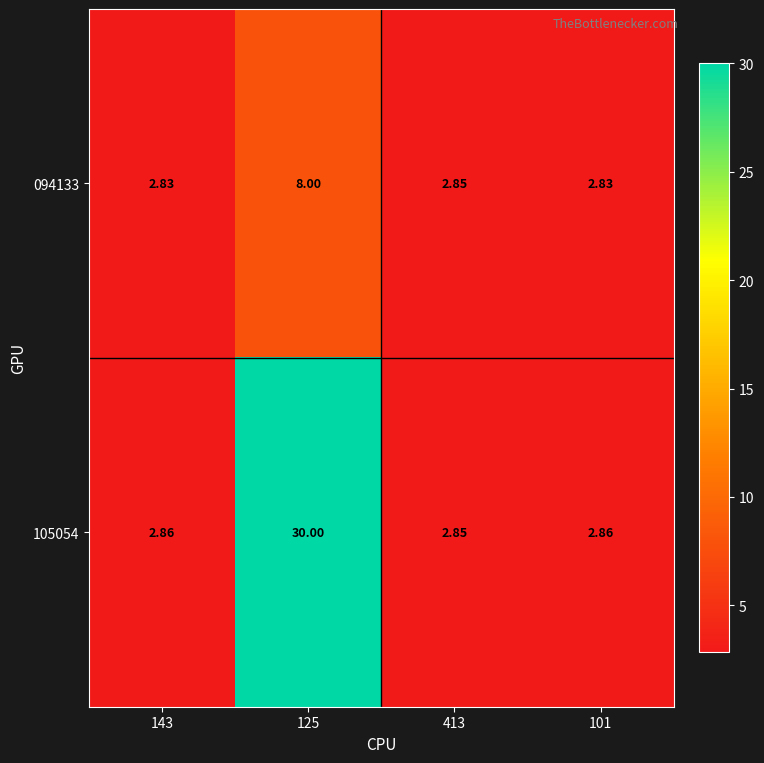

Count the number of categories in the chart.

4